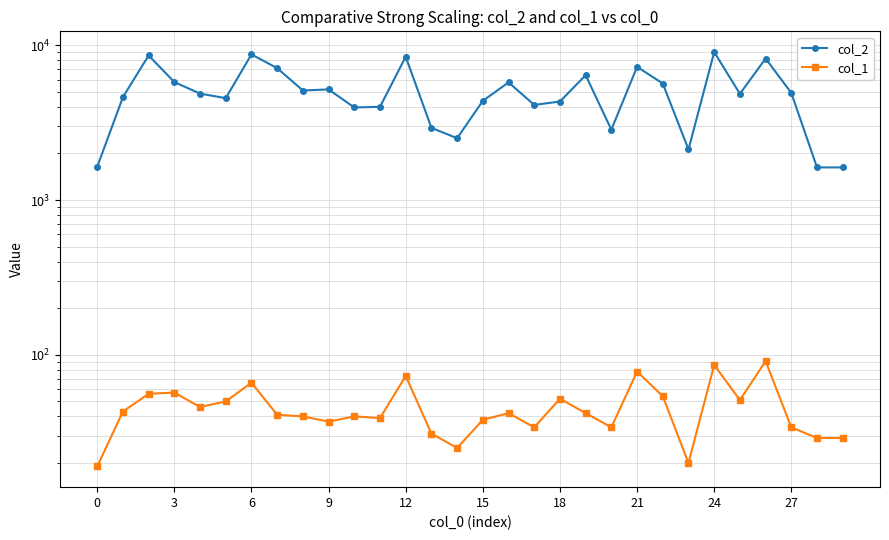

What are all the series names shown in the legend?

col_2, col_1